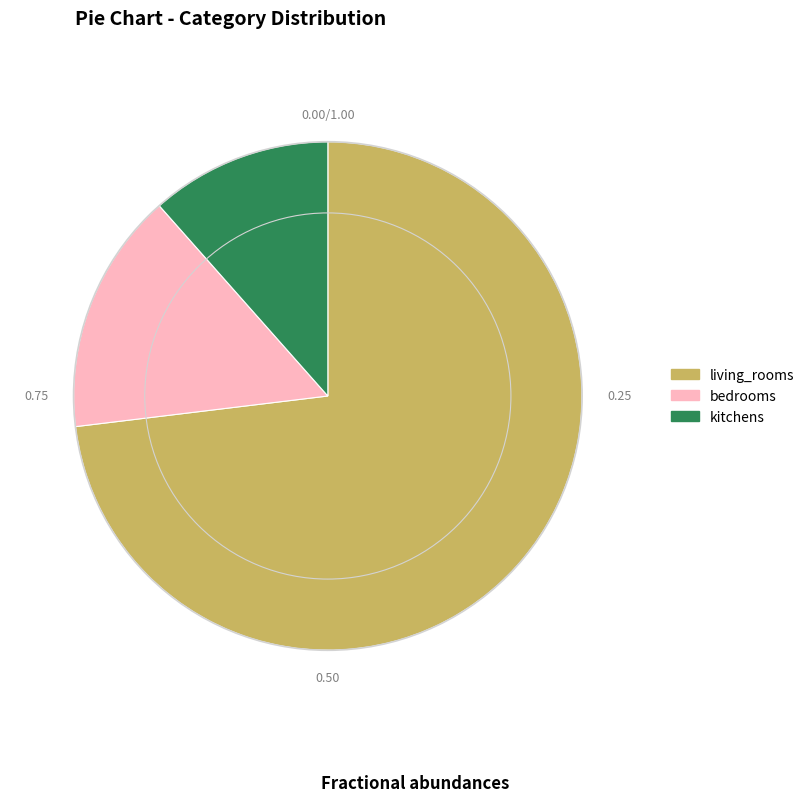

What is the smallest slice in the pie chart?

kitchens